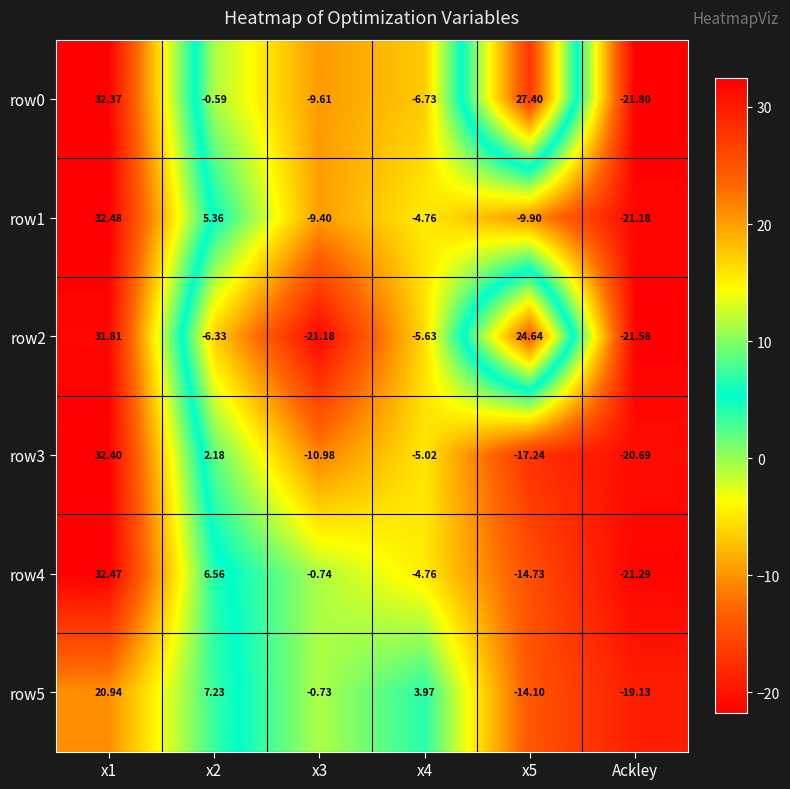

What is the minimum value shown in the chart?

-21.8